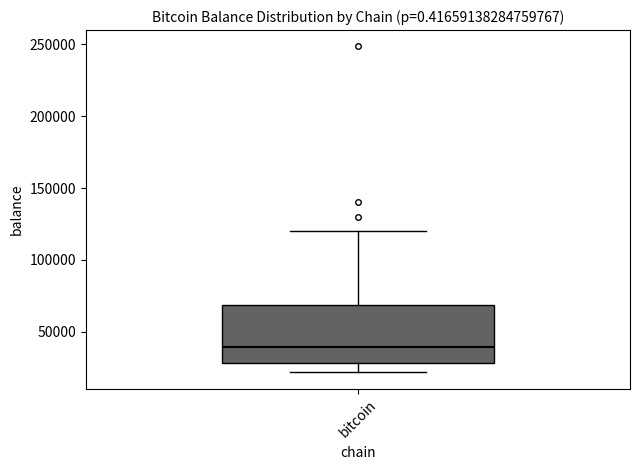

Read this box plot against the y-axis: the position of the median line, the range covered by the box, and the ends of both whiskers. The values are not printed on the chart, so give them approximately, as read against the axis.

median 40000, box 30000 to 70000, whiskers 20000 to 120000